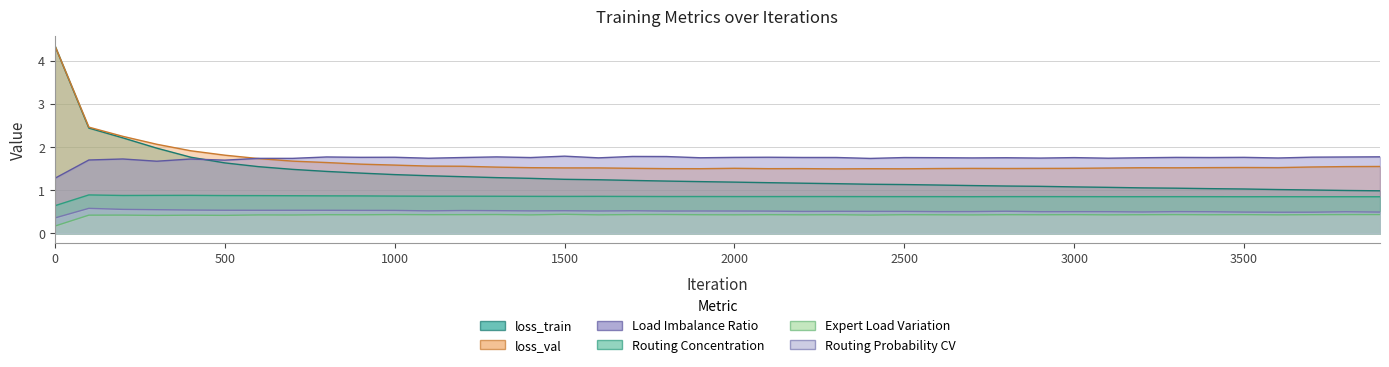

Which series has the largest range (max minus min)?

loss_train